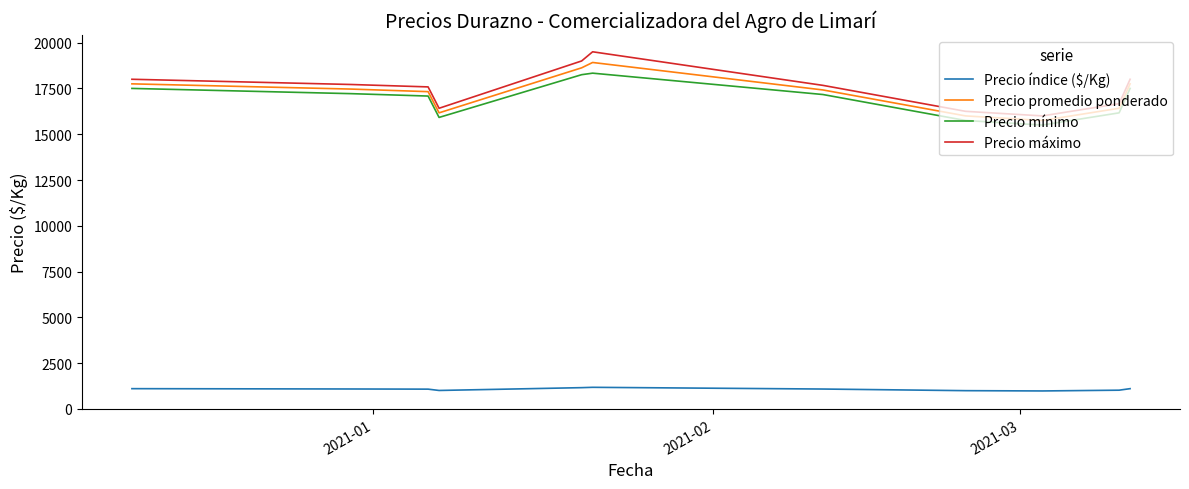

What is the smallest value displayed?

984.0